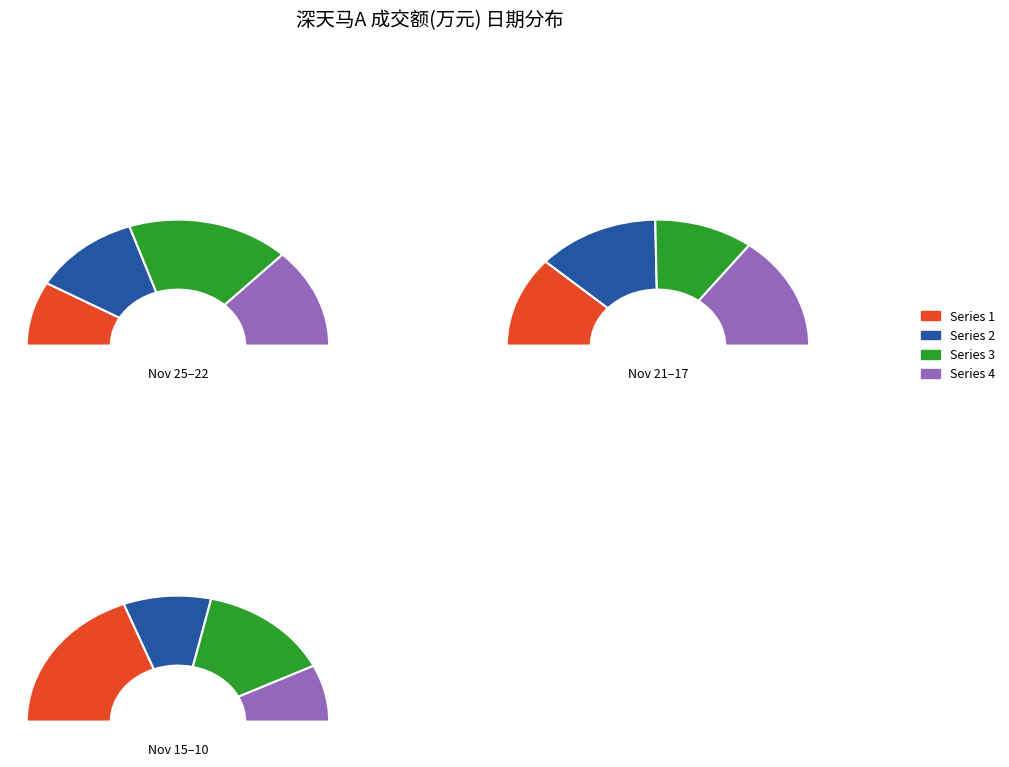

To the nearest percent, what is the difference between the 2022-11-16 and 2022-11-11 slice percentages?

1%